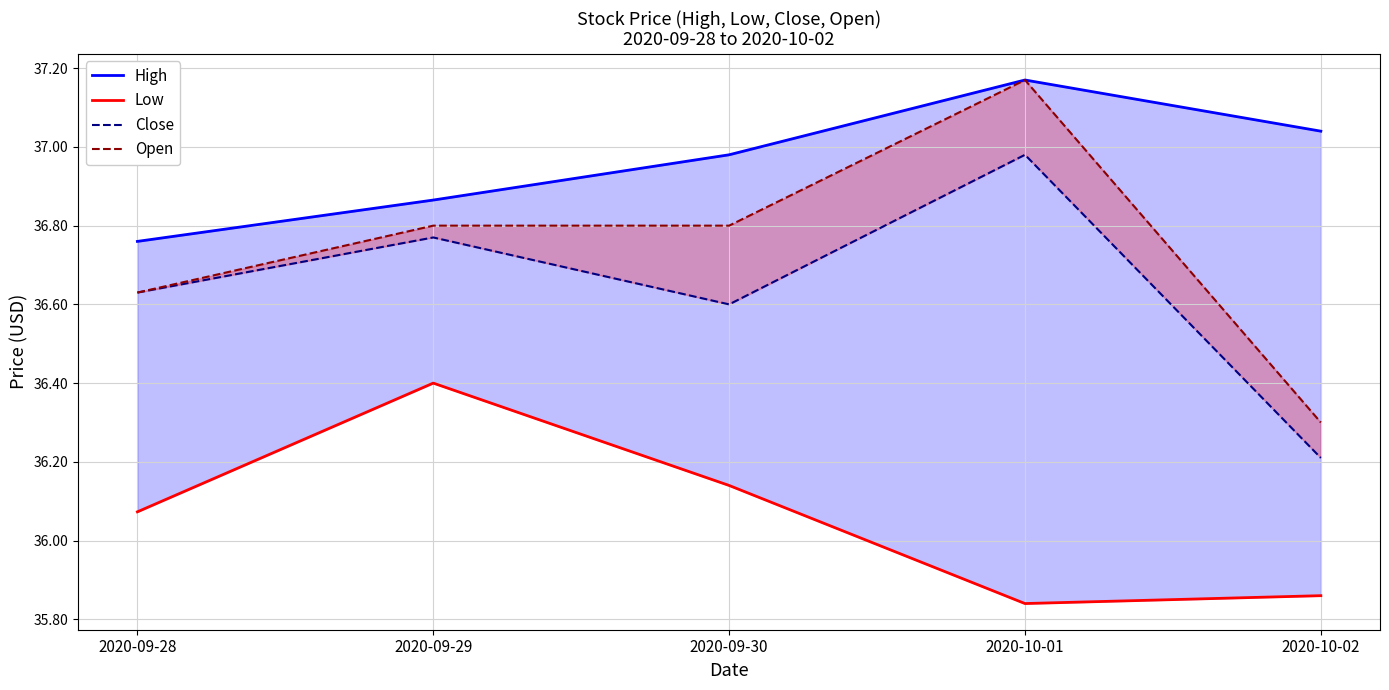

Which series has the largest total across all categories?

High